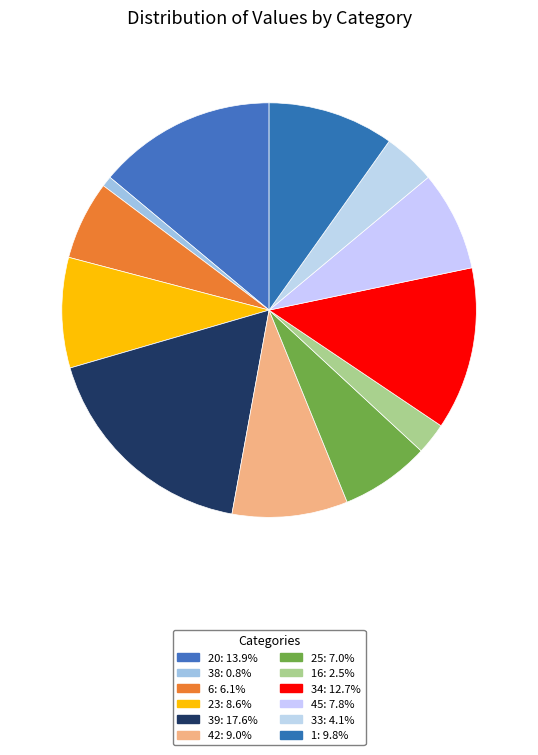

Count the number of slices in the pie.

12